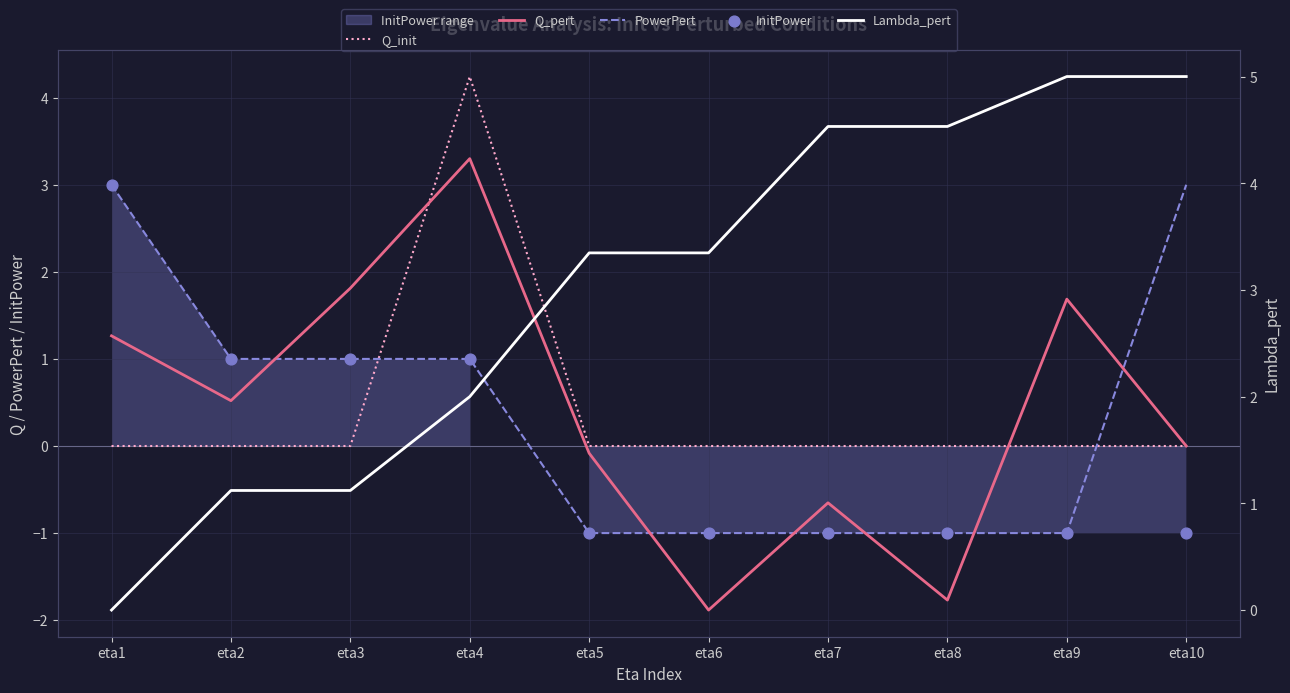

Which series has the largest Y range (max minus min)?

Q_pert